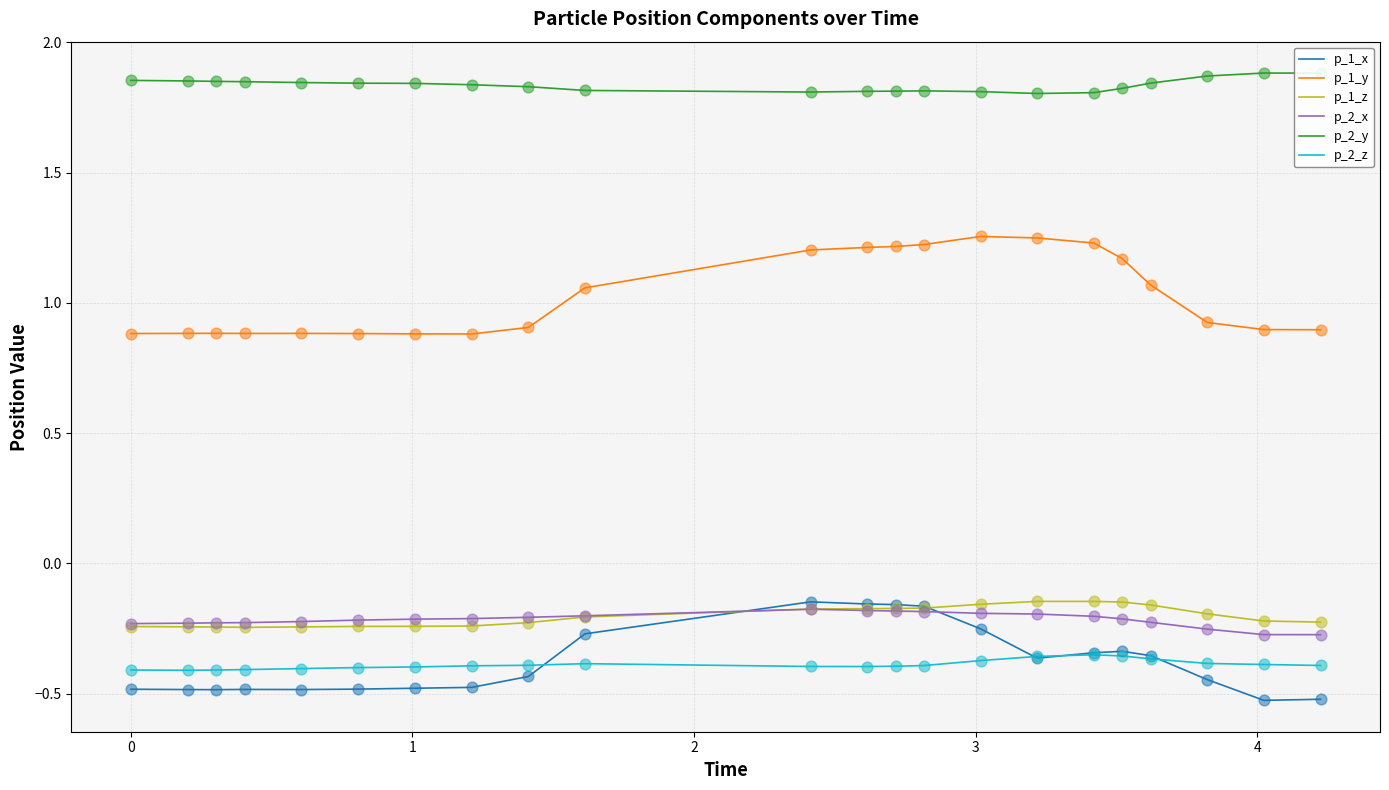

At how many categories does at least one series exceed 1?

22